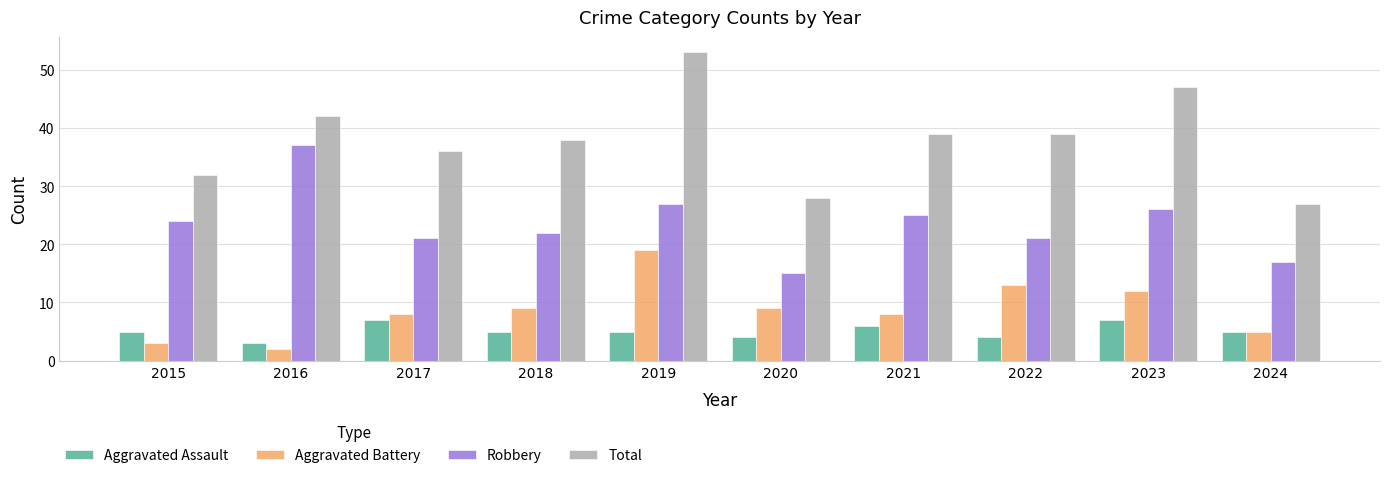

True or false: Robbery has a value of 35 at 2023.

False